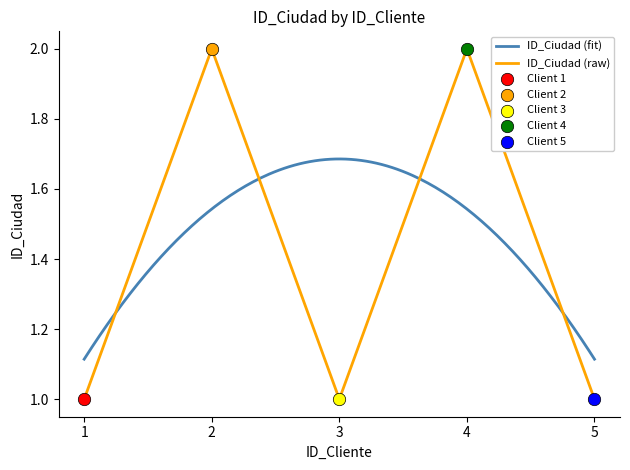

Approximately how many times larger is the value at 1 compared to 4?

0.5